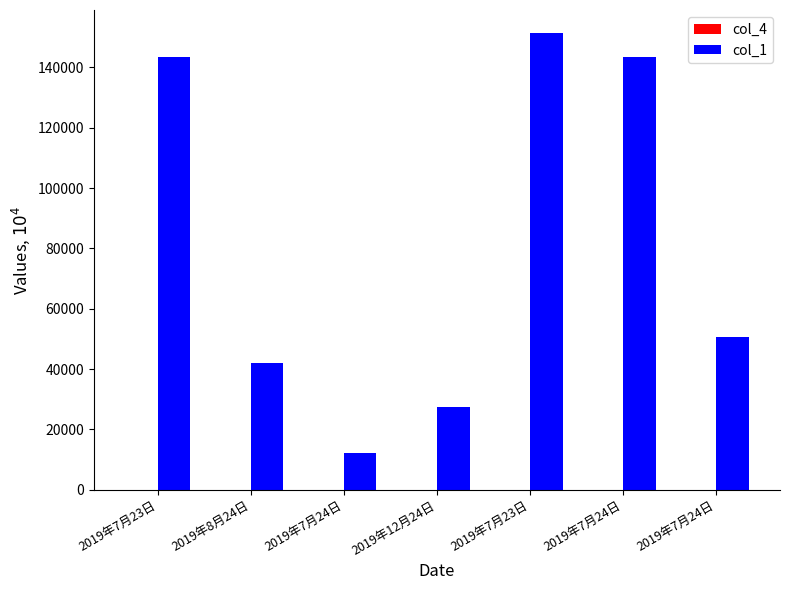

Is it true that col_1 equals 12040.5 at 2019年7月24日?

True